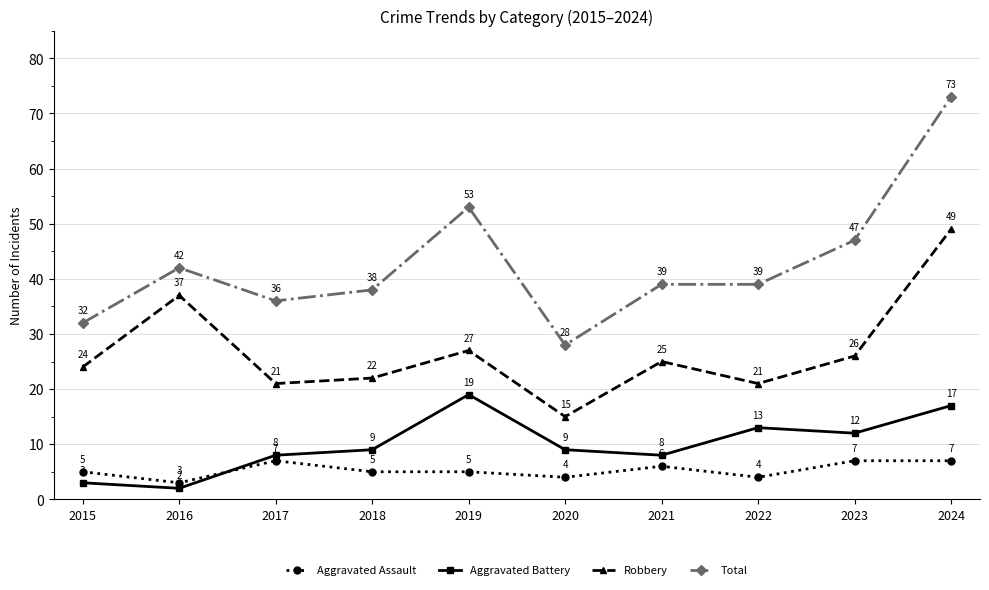

What is the spread (max minus min) of values at 2015?

29